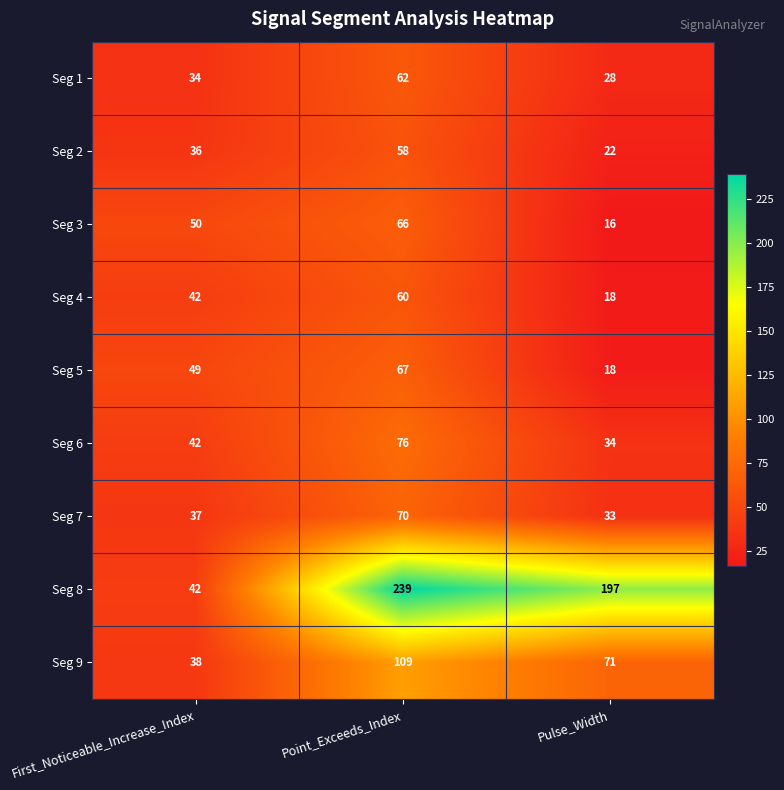

At which category is the sum across all series the highest?

Point_Exceeds_Index